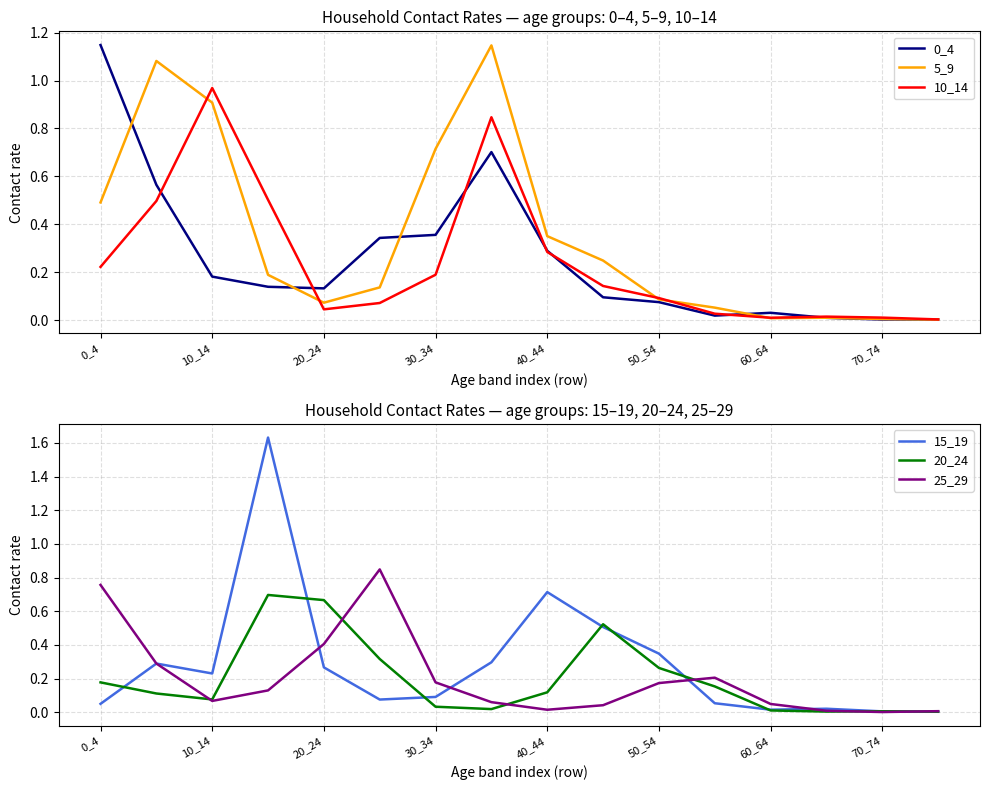

True or false: 5_9 has a value of 0.0 at 60_64.

True